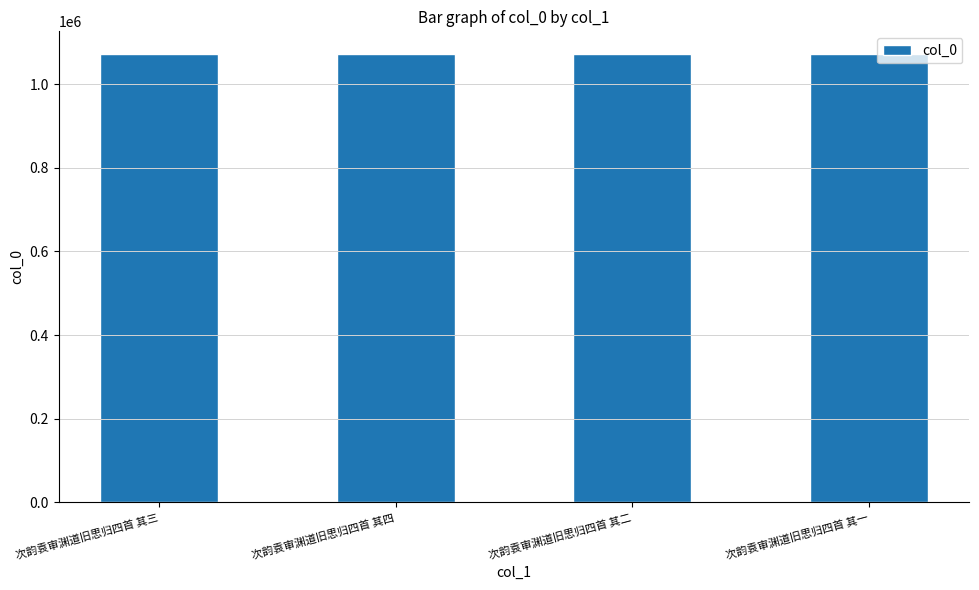

What is the minimum value shown in the chart?

1072316